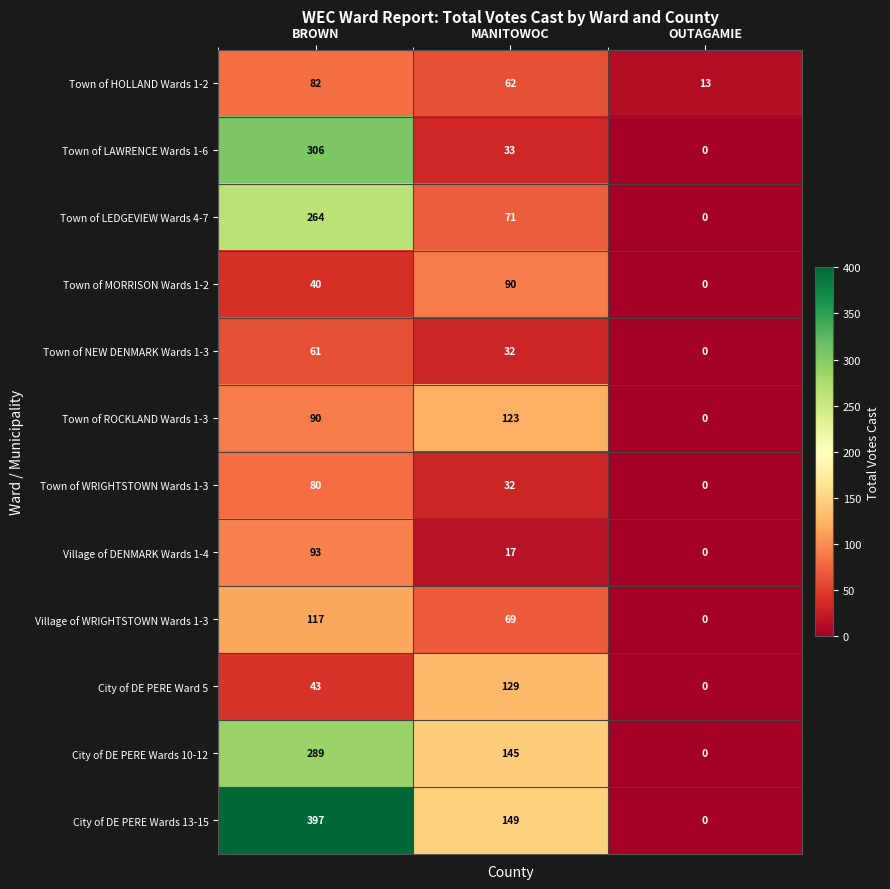

How many City of DE PERE Ward 5 values are between 0 and 129?

3